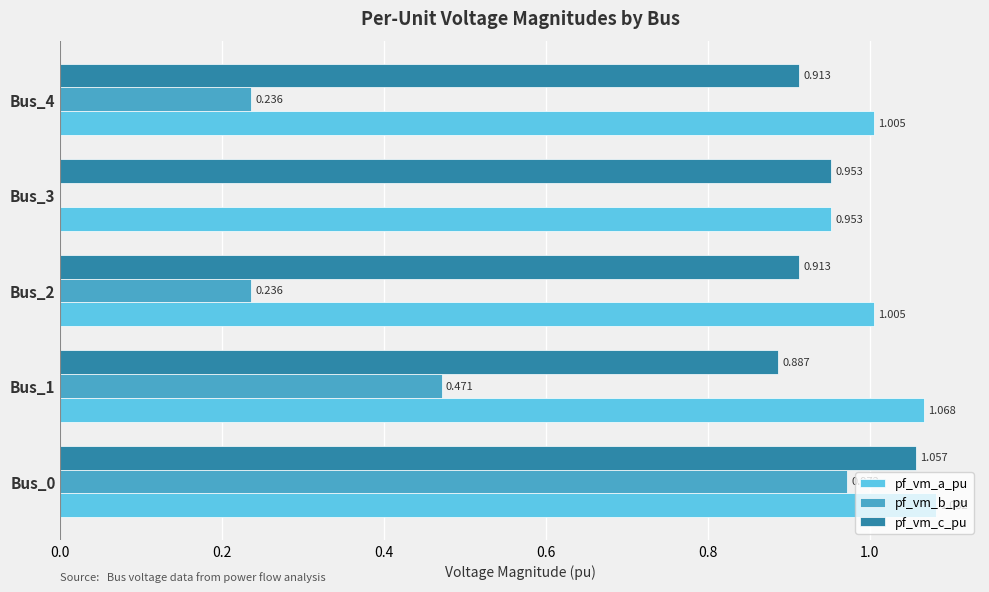

Which series has the largest total across all categories?

pf_vm_a_pu